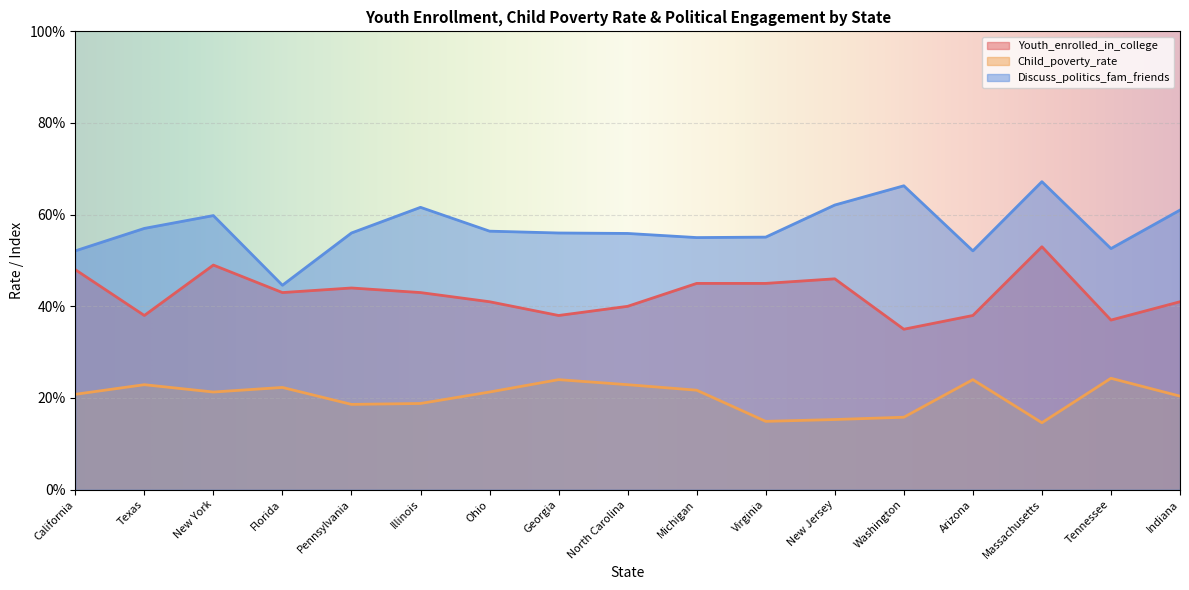

List the series in order of their peak value, highest first.

Discuss_politics_fam_friends, Youth_enrolled_in_college, Child_poverty_rate